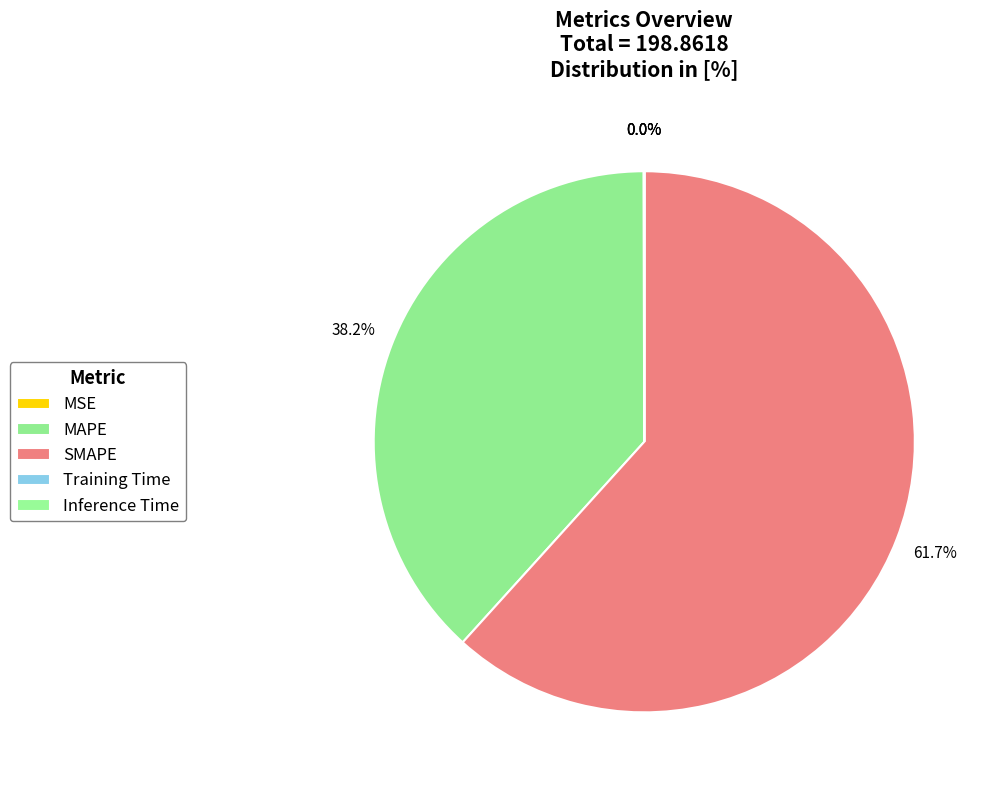

To the nearest percent, what is the average slice percentage?

20%